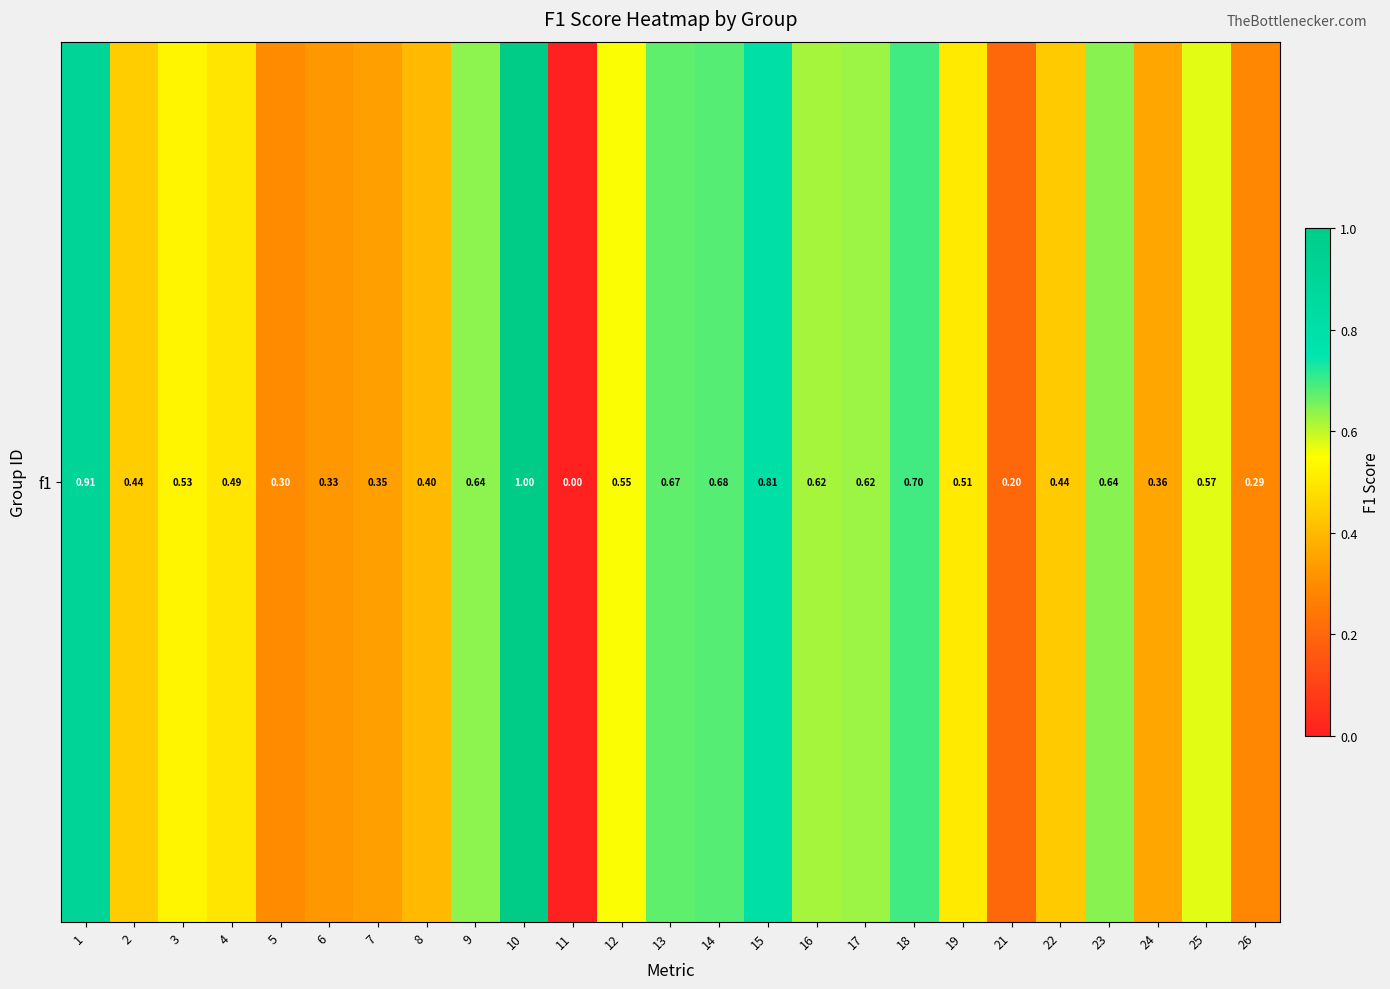

Rank the categories by value from highest to lowest.

10, 1, 15, 18, 14, 13, 23, 9, 17, 16, 25, 12, 3, 19, 4, 2, 22, 8, 24, 7, 6, 5, 26, 21, 11